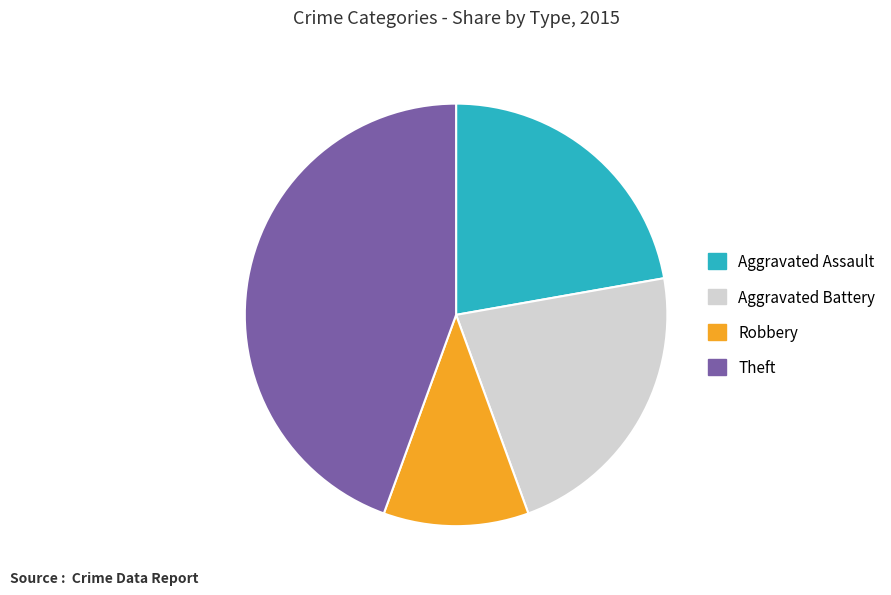

Approximately how many times larger is the value at Theft compared to Aggravated Battery?

2.0